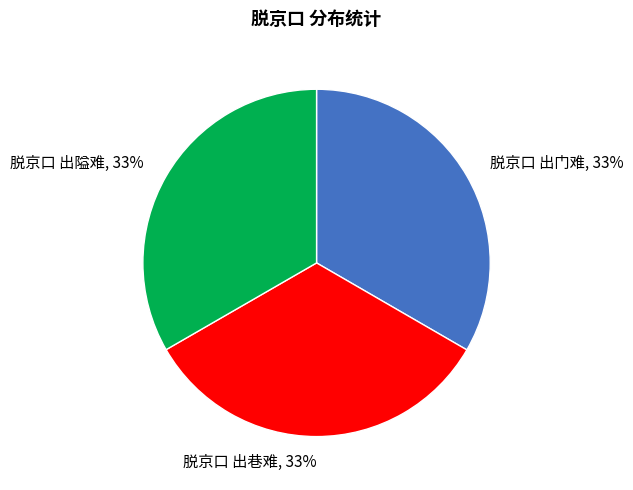

Is the sum of 脱京口 出巷难, 33% and 脱京口 出门难, 33% greater than half?

Yes